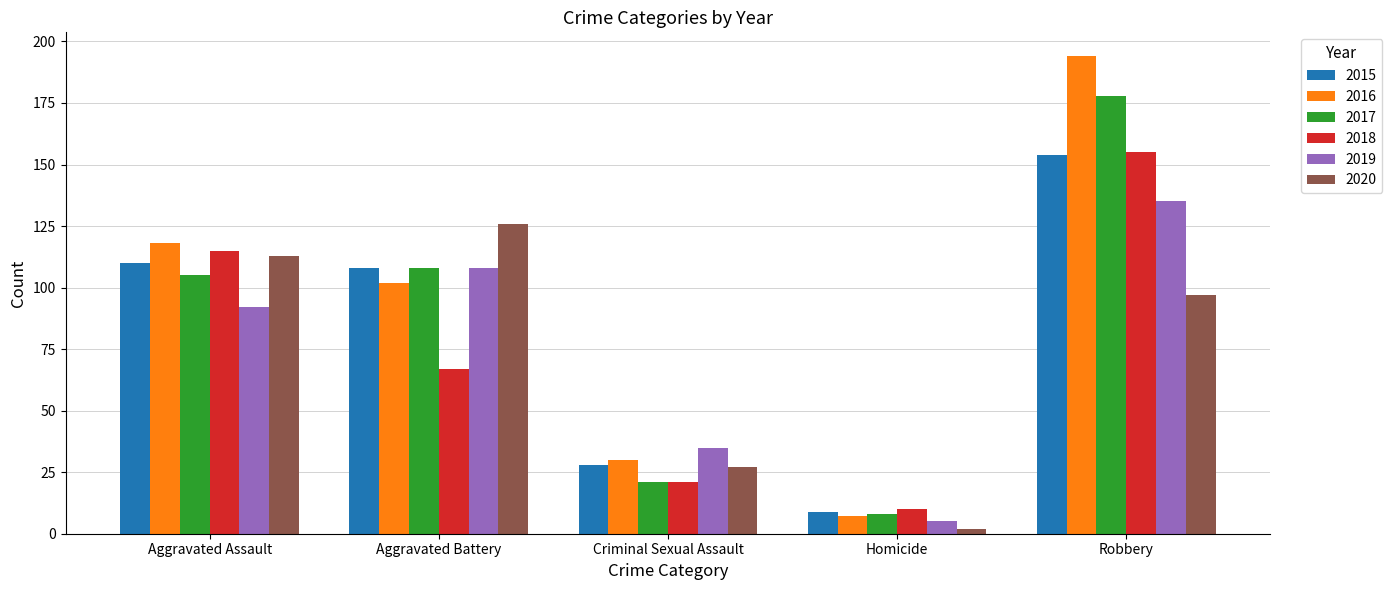

What is the value of the 2015 bar at the 3rd from the left?

28